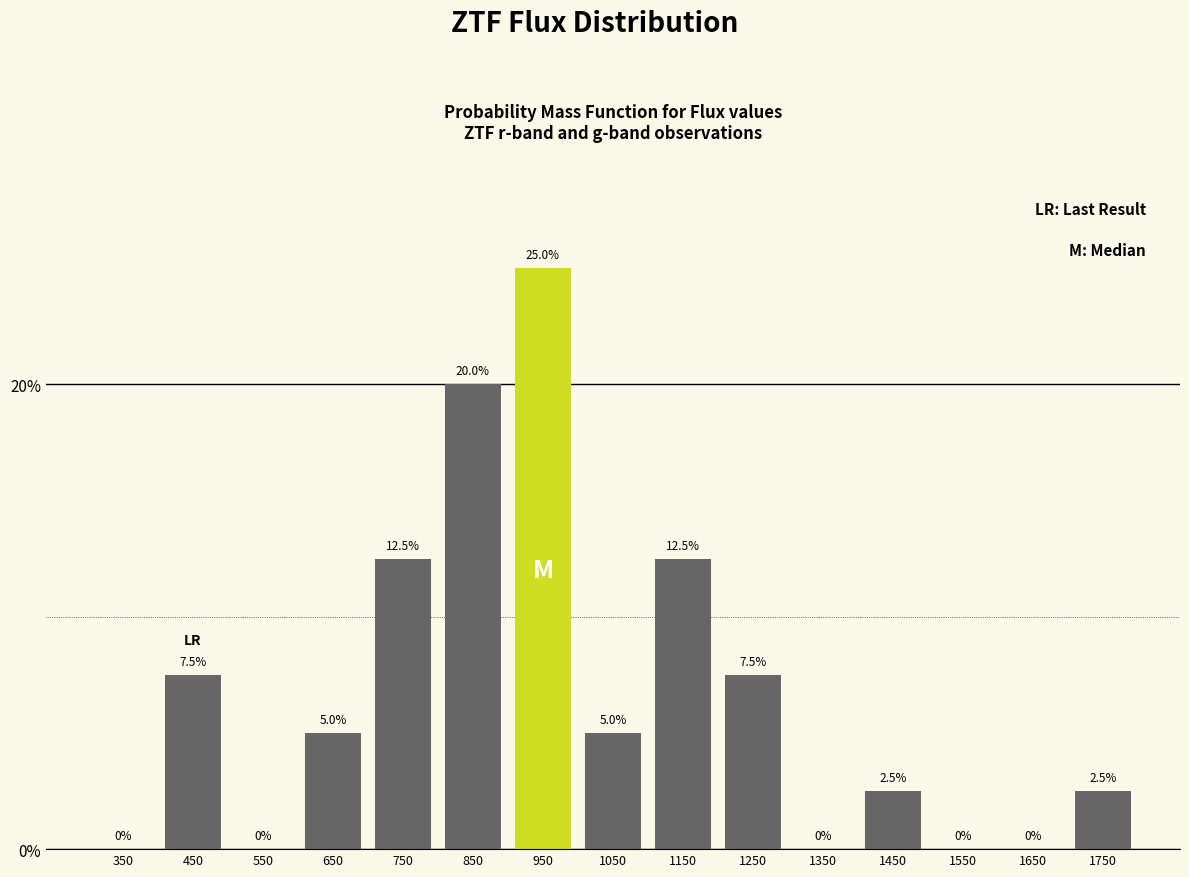

How tall is the bar that spans 1700 to 1800 on the x-axis?

2.5